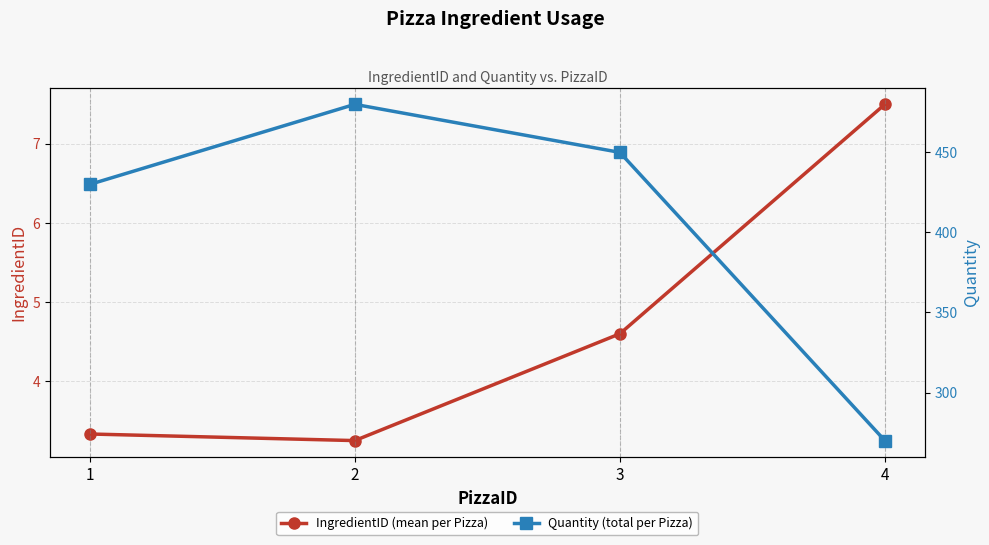

What is the minimum value for IngredientID (mean per Pizza)?

3.2